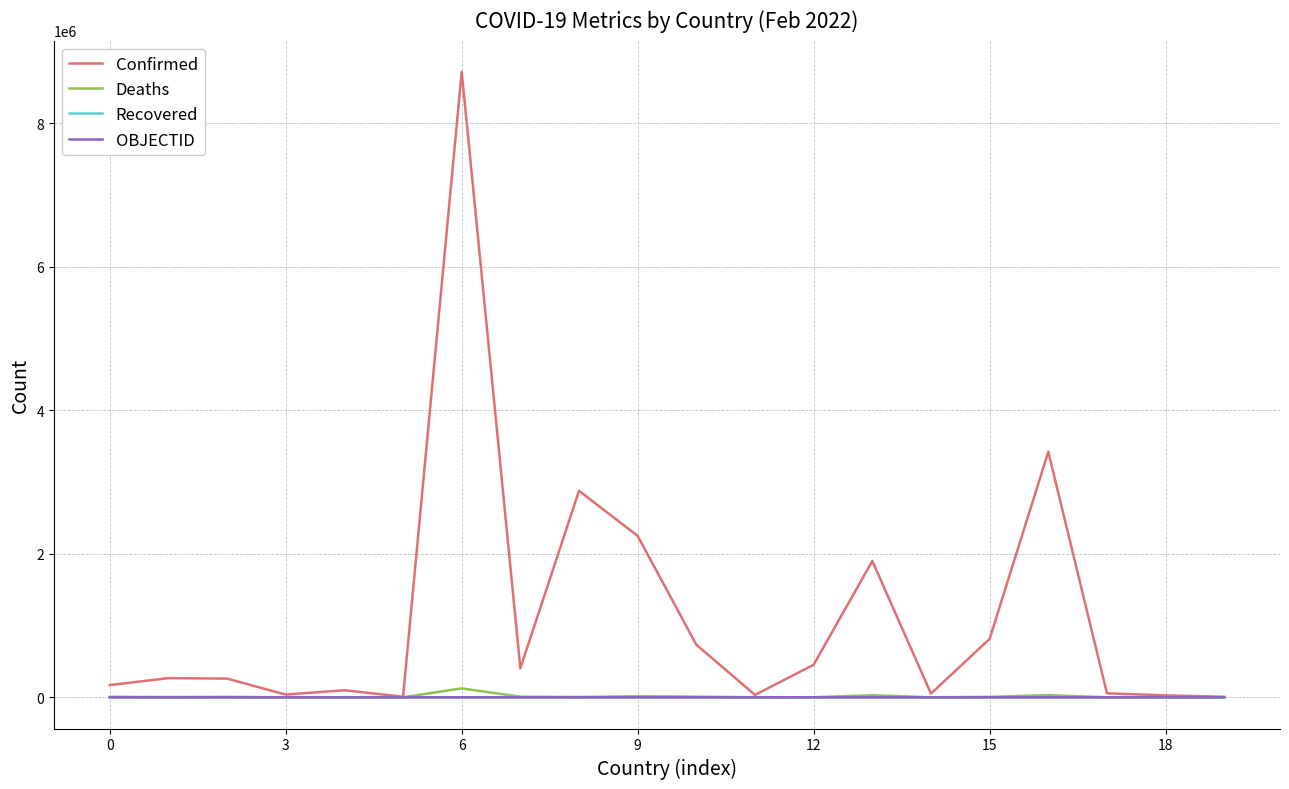

How many categories are shown in the chart?

20